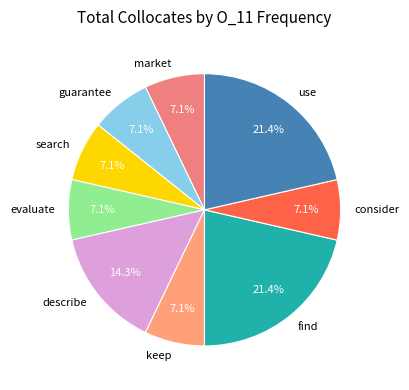

Is it true that describe is 26% of the pie?

False